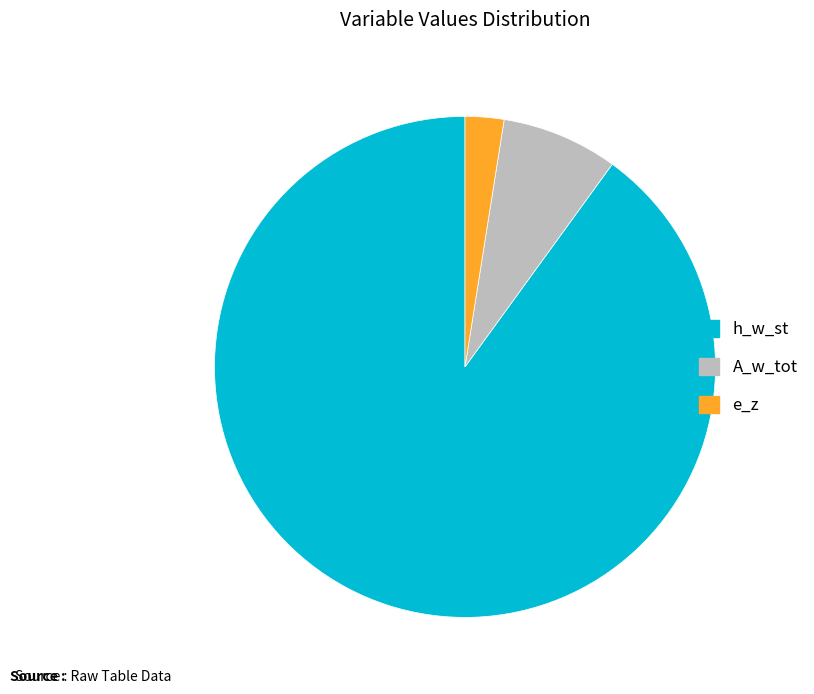

Which slice is the smallest?

e_z